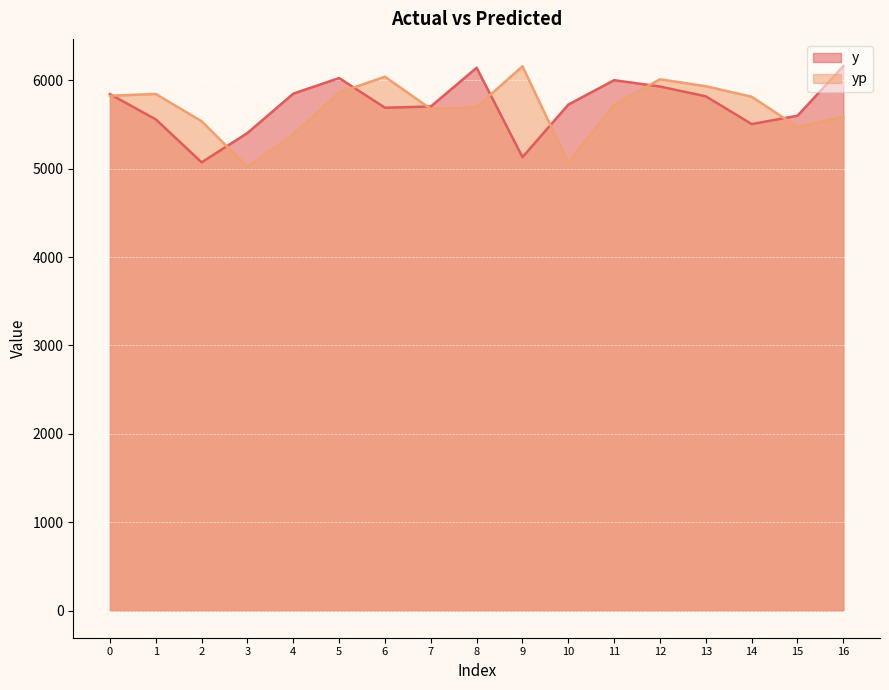

How many intersections are there between yp and y?

8